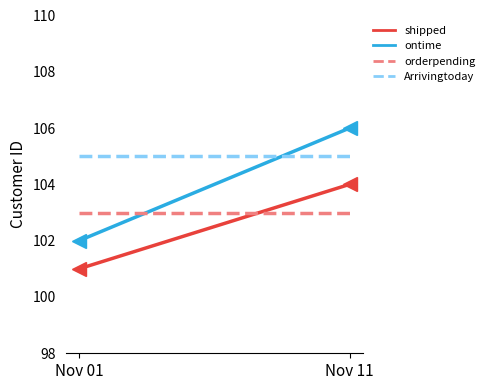

The orderpending series shows 103 at Nov 11. True or false?

True